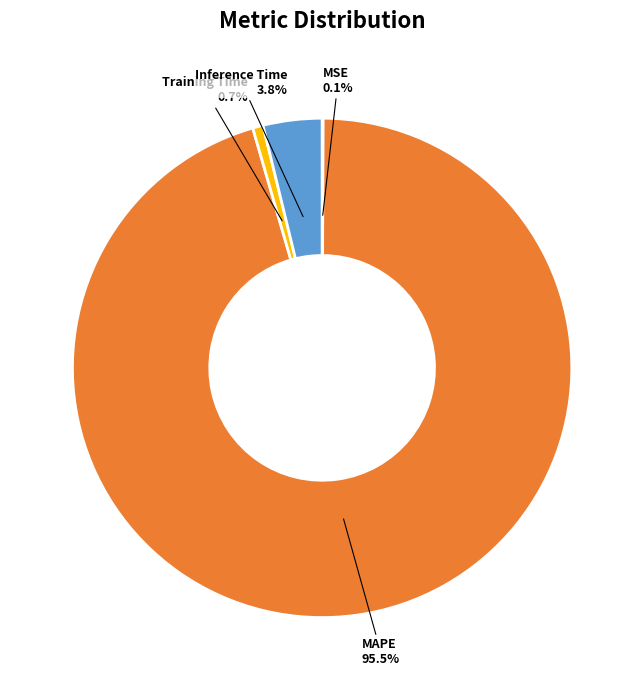

Which slice represents more than half of the pie?

MAPE